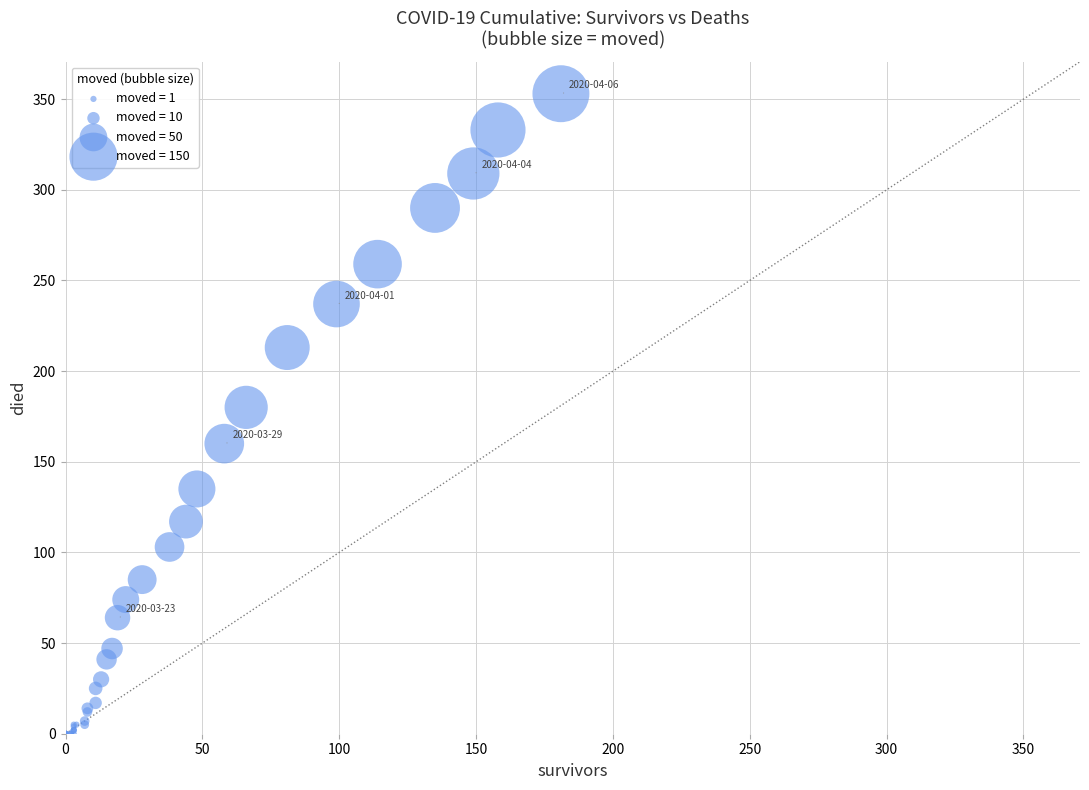

What Y value in the scatter plot is closest to 176?

180